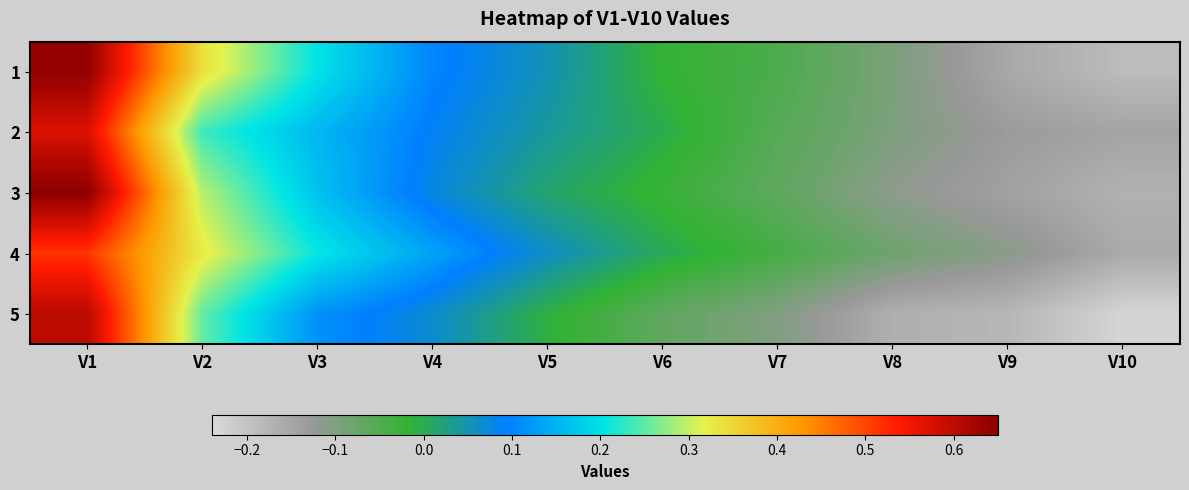

At V2, list the series in order from largest to smallest.

1, 4, 3, 5, 2